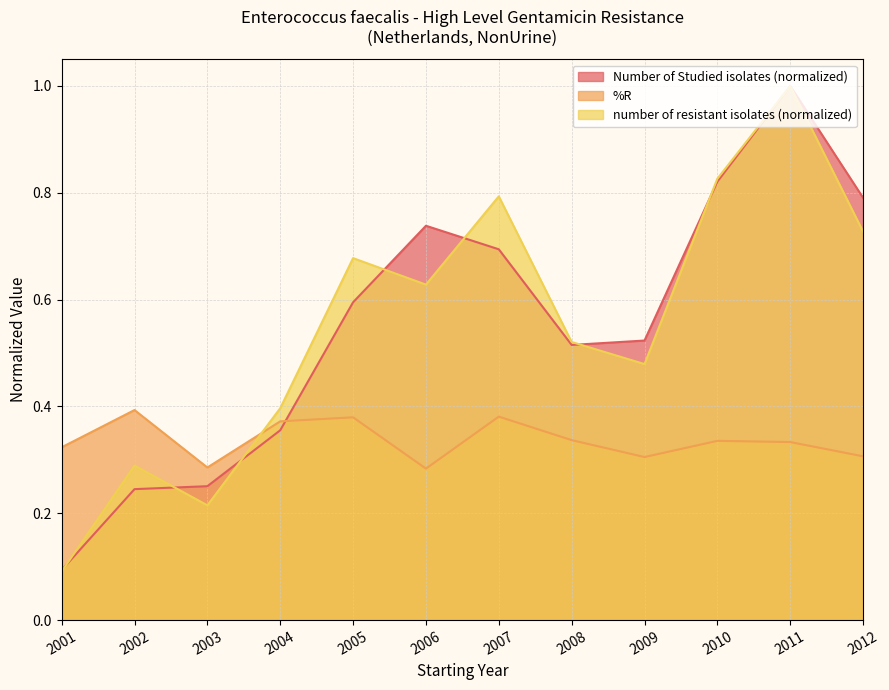

At how many categories does at least one series exceed 0?

12